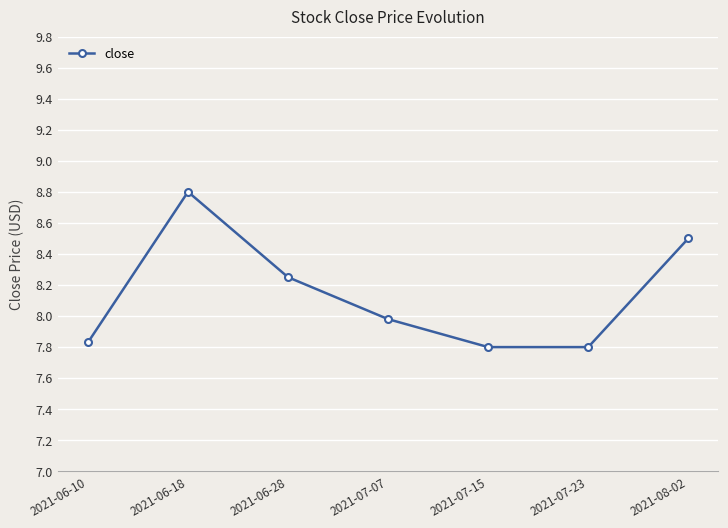

True or false: the data shows 2.0 at 2021-08-02.

False